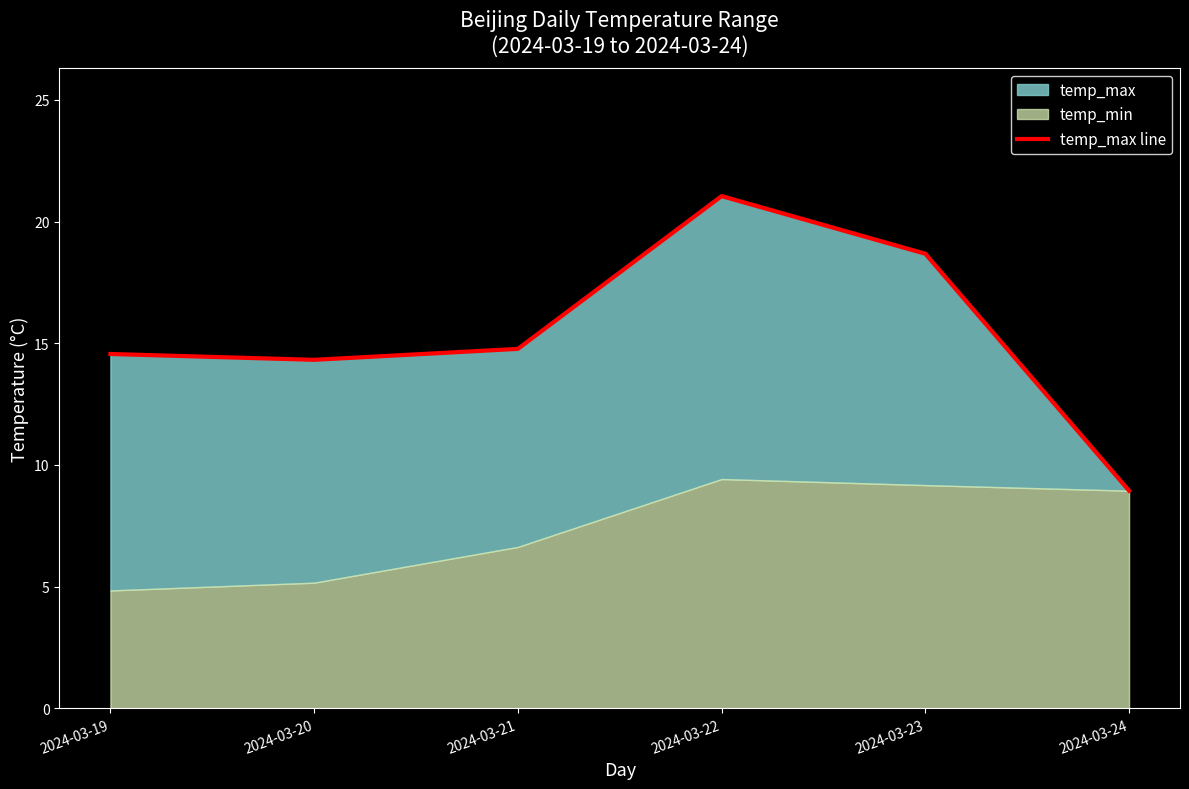

At which label is the value closest to 14?

2024-03-20